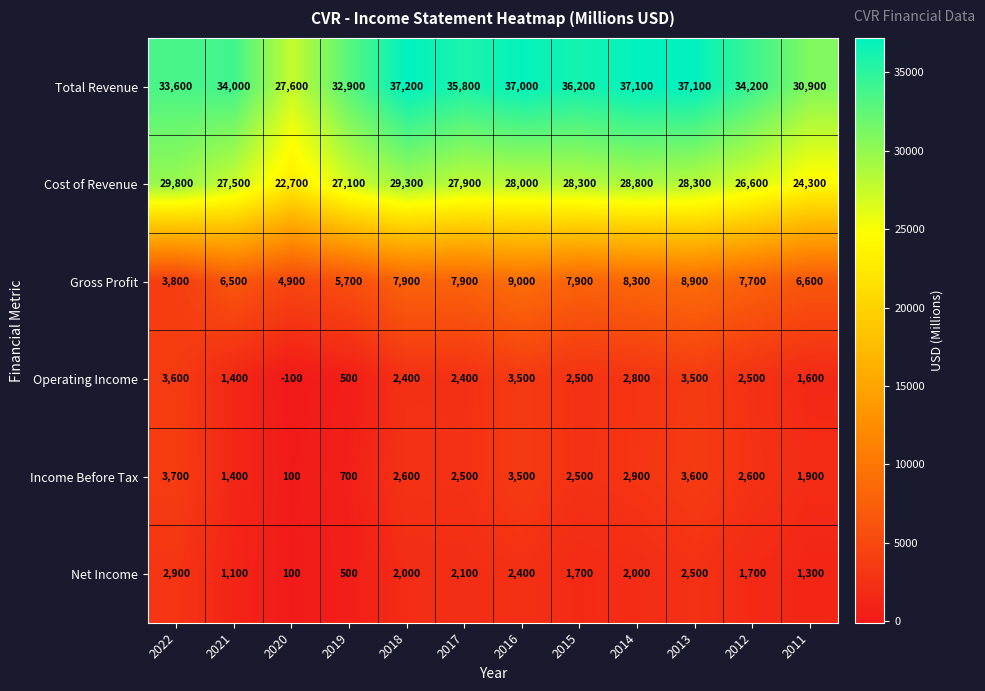

How many negative values does the Operating Income series have?

1